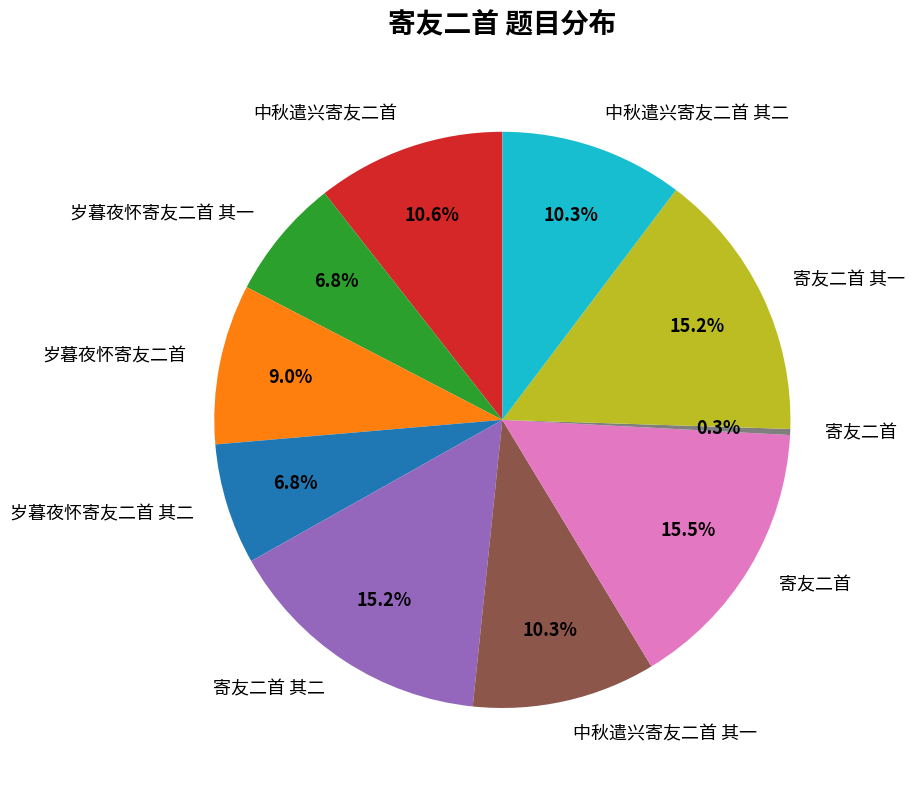

Does any single category account for the majority?

No